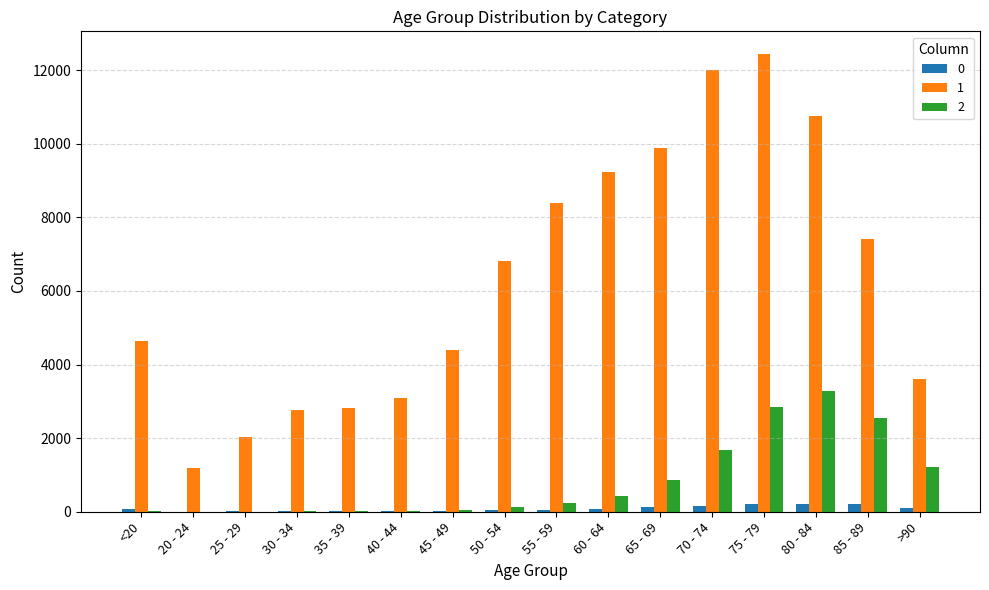

At which label does 1 reach its peak?

75 - 79